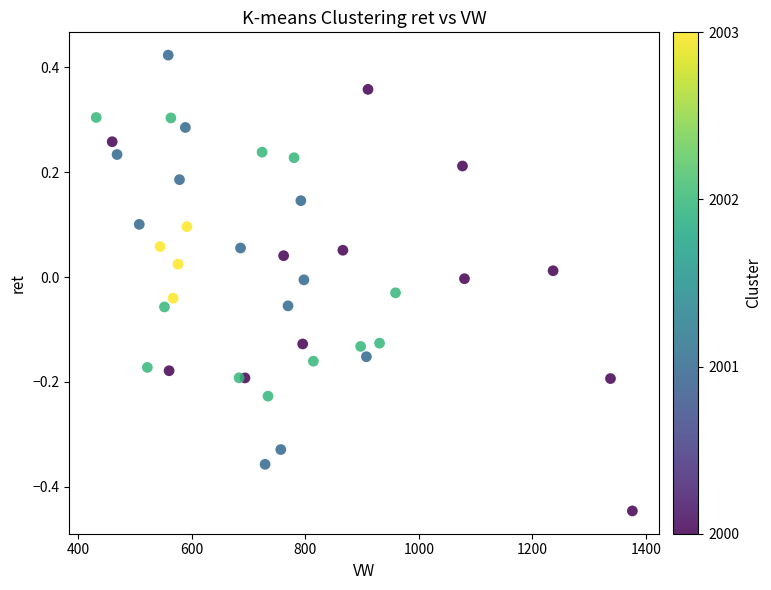

What is the range of X values (max minus min)?

943.9